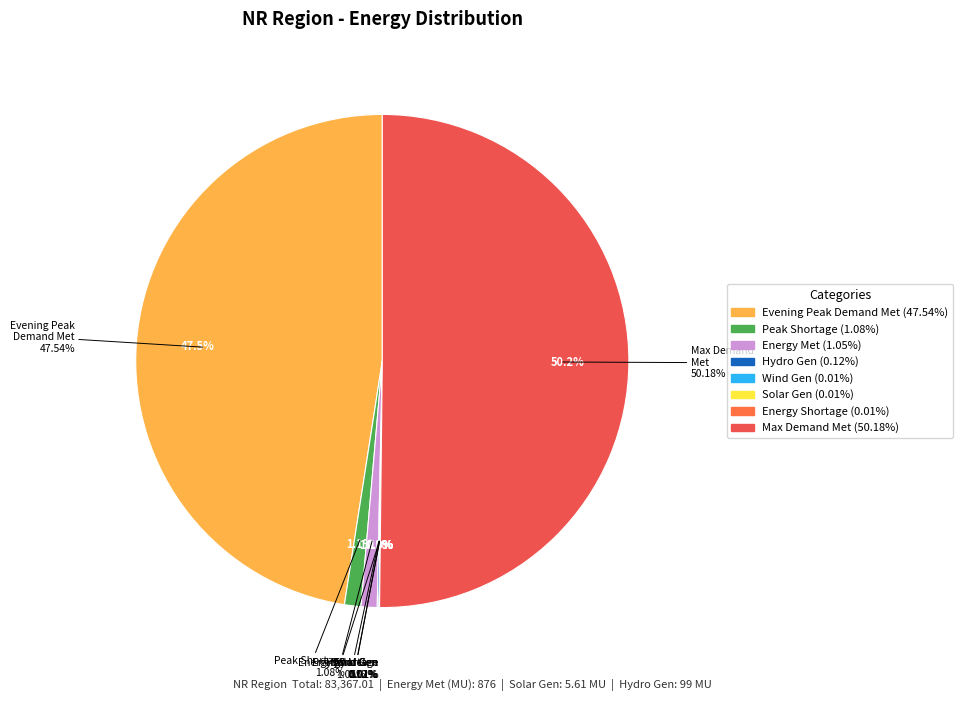

Which category accounts for the majority?

Maximum Demand Met during the day (MW)